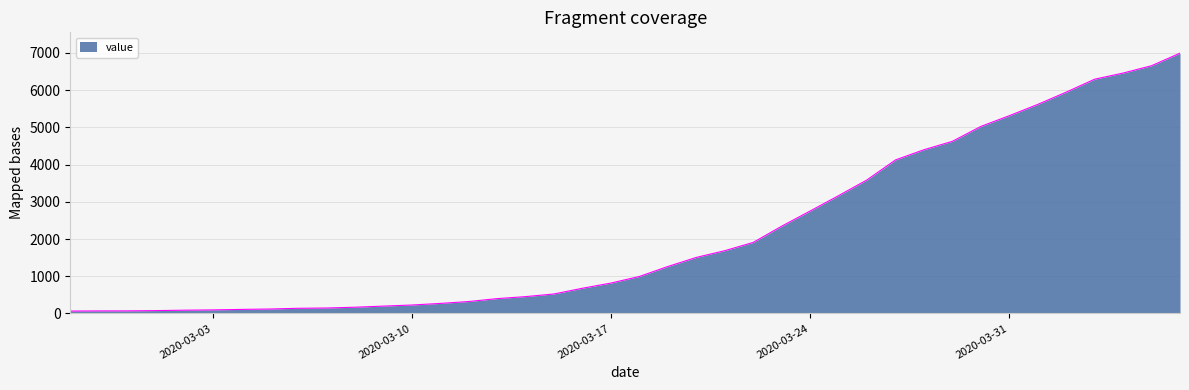

What is the sum of all values?

85677